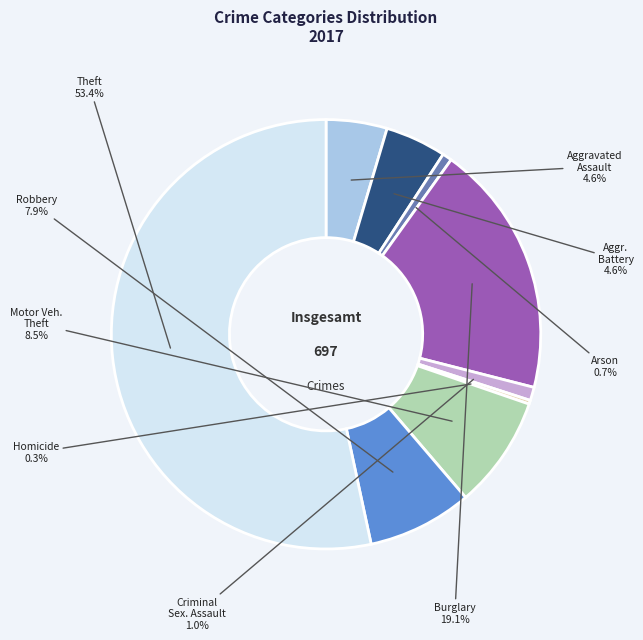

Is there a majority slice in this chart?

Yes